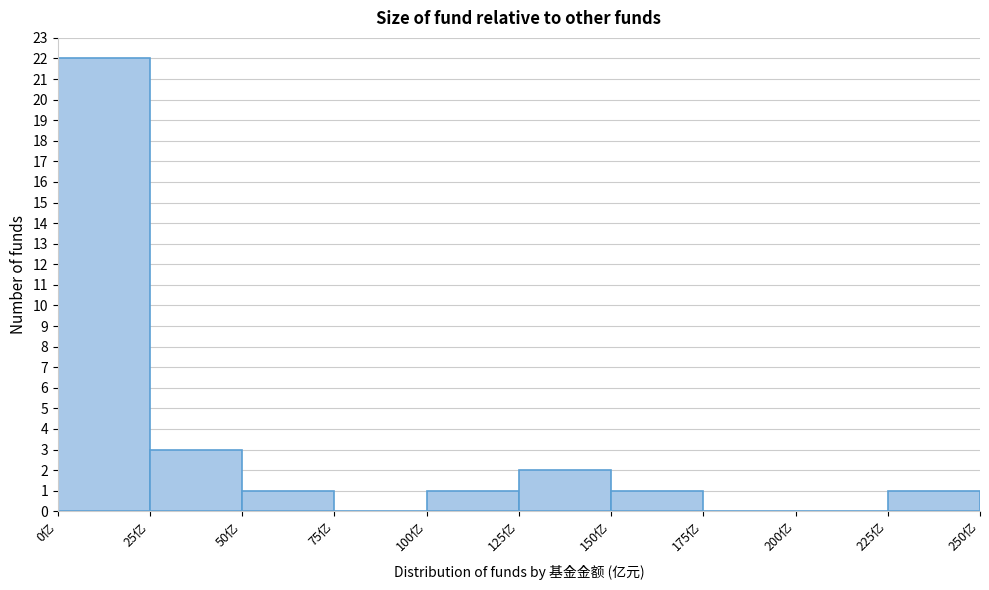

Which range on the x-axis has the tallest bar?

0 to 25